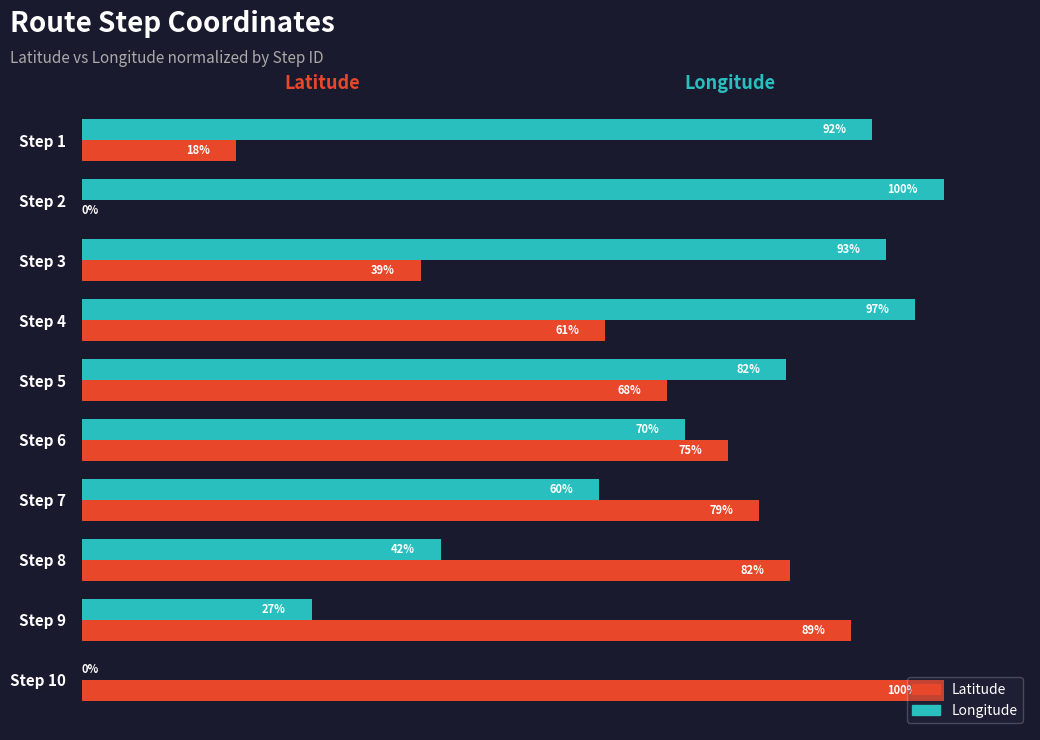

Which series has the largest total across all categories?

Longitude